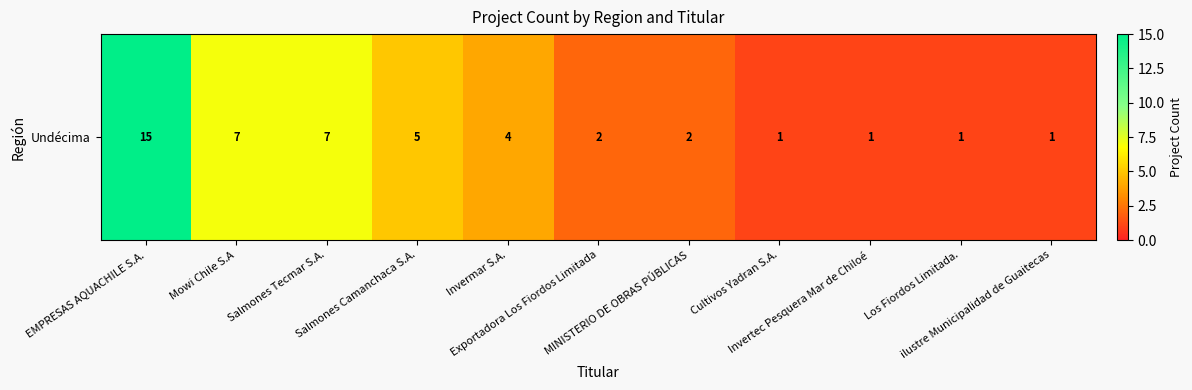

Reading left to right, extract all data points from this chart.

15	7	7	5	4	2	2	1	1	1	1